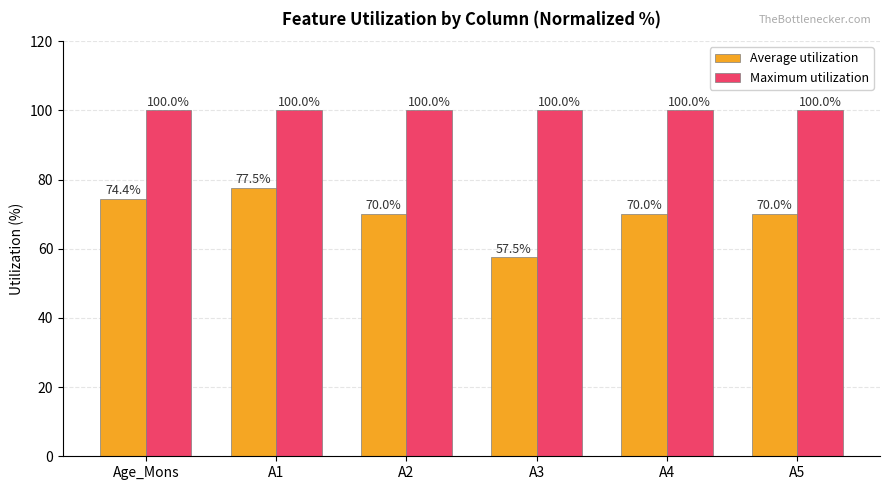

What are all the series names shown in the legend?

Average utilization, Maximum utilization